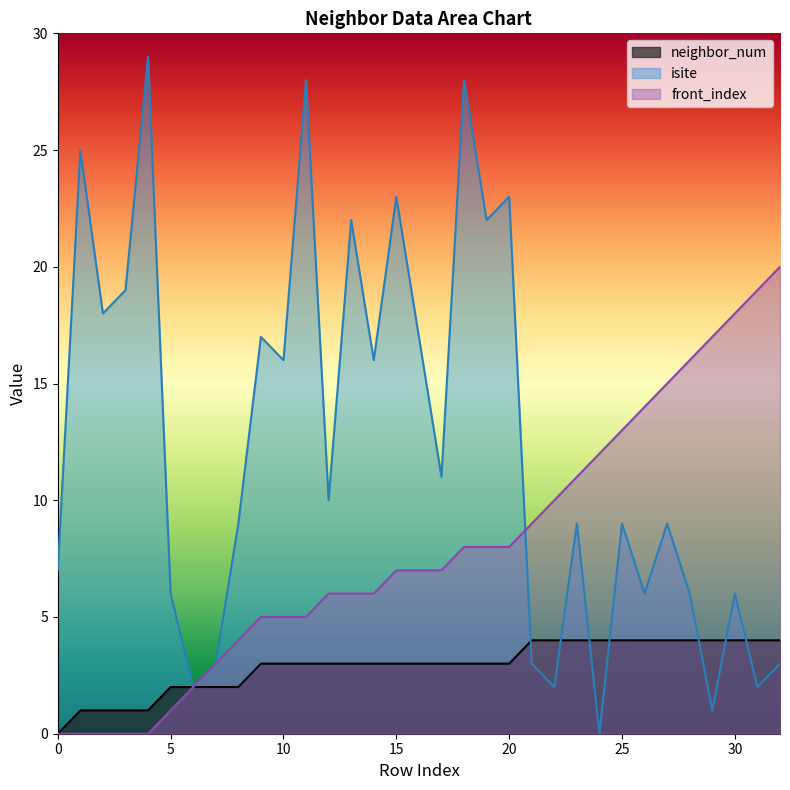

What is the value of the neighbor_num point at the 9th from the left?

2